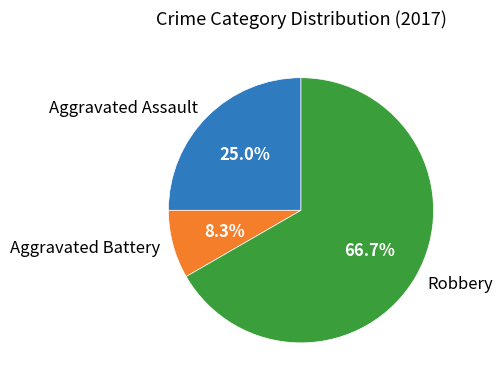

Is there any slice that represents more than half of the pie?

Yes